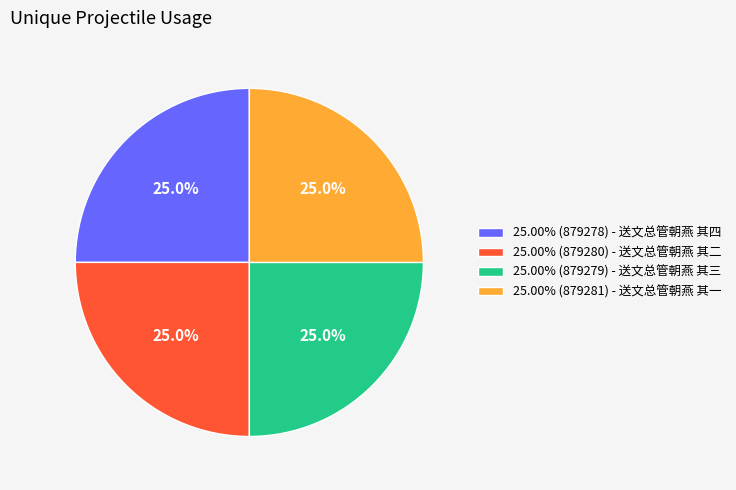

What is the ratio of the value at 25.00% (879279) - 送文总管朝燕 其三 to the value at 25.00% (879280) - 送文总管朝燕 其二?

1.0